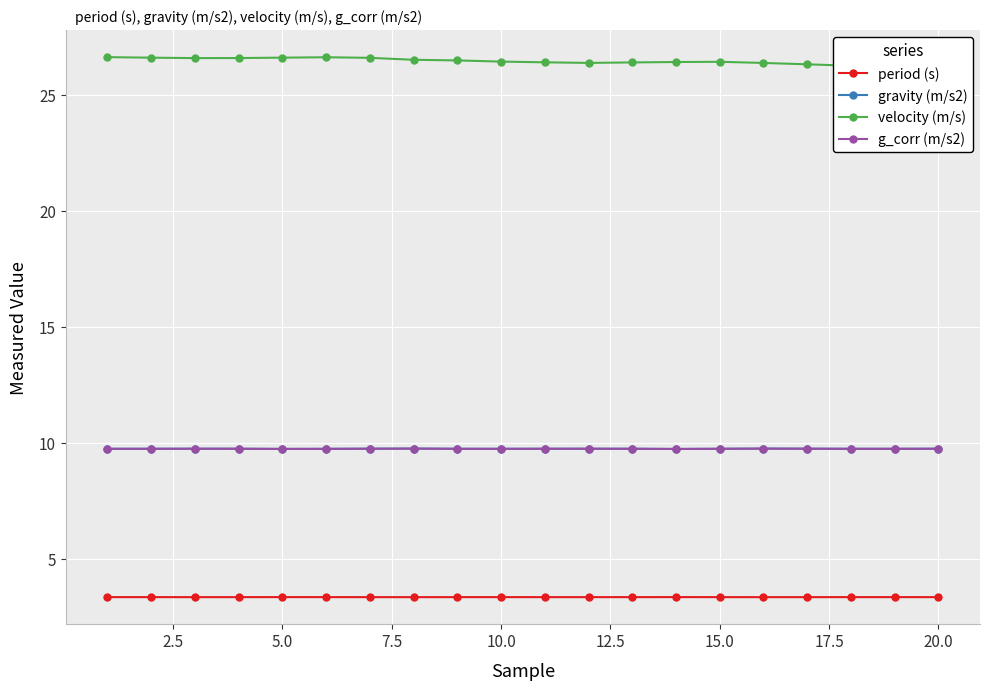

What is the difference between the maximum and minimum values in the velocity (m/s) series?

0.4